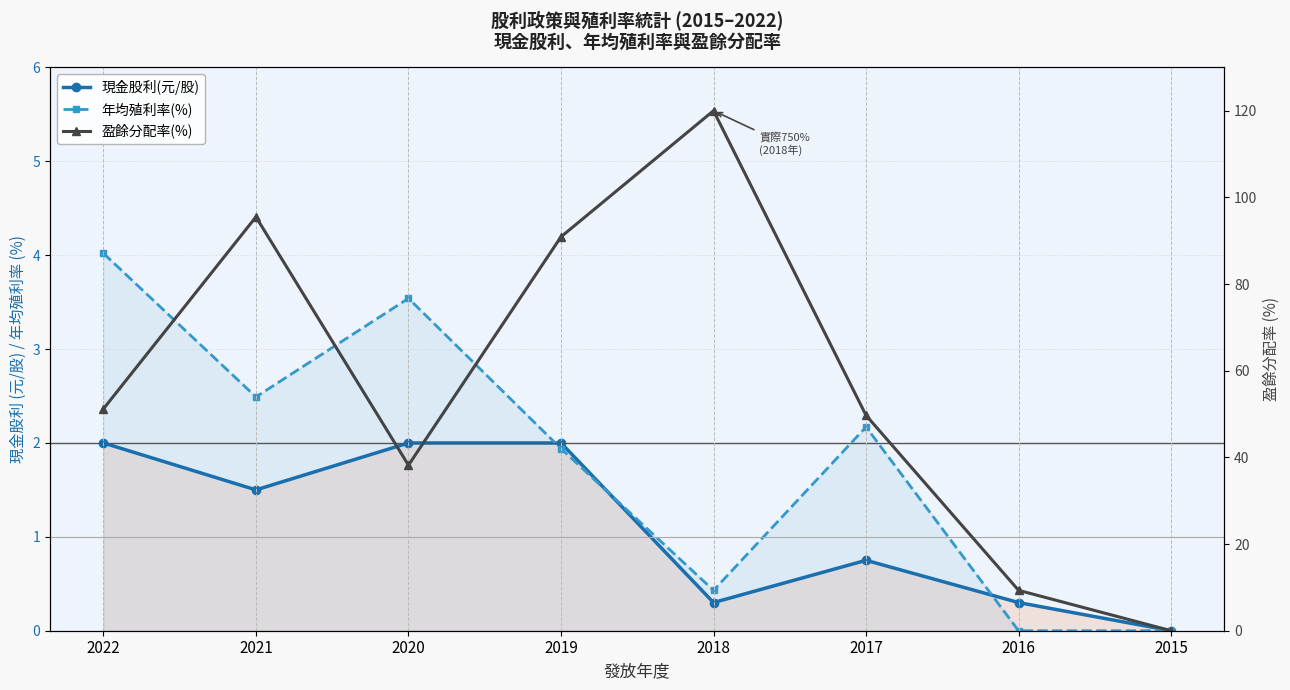

Reading left to right, what are all the values shown in this chart?

現金股利(元/股): 2022=2.0	2021=1.5	2020=2.0	2019=2.0	2018=0.3	2017=0.8	2016=0.3	2015=0.0
年均殖利率(%): 2022=4.0	2021=2.5	2020=3.5	2019=1.9	2018=0.4	2017=2.2	2016=0.0	2015=0.0
盈餘分配率(%): 2022=51.2	2021=95.5	2020=38.2	2019=90.9	2018=120.0	2017=49.7	2016=9.3	2015=0.0